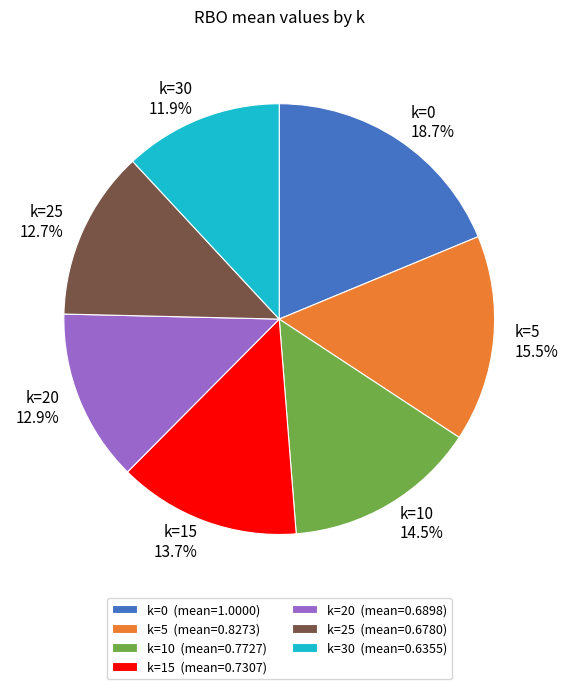

To the nearest percent, what is the difference between the k=25 and k=5 slice percentages?

3%